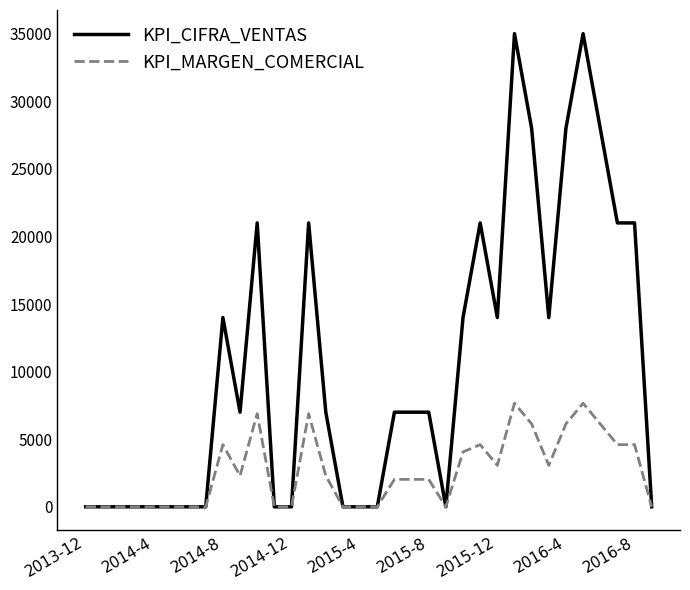

What is the highest value of the KPI_MARGEN_COMERCIAL series?

7664